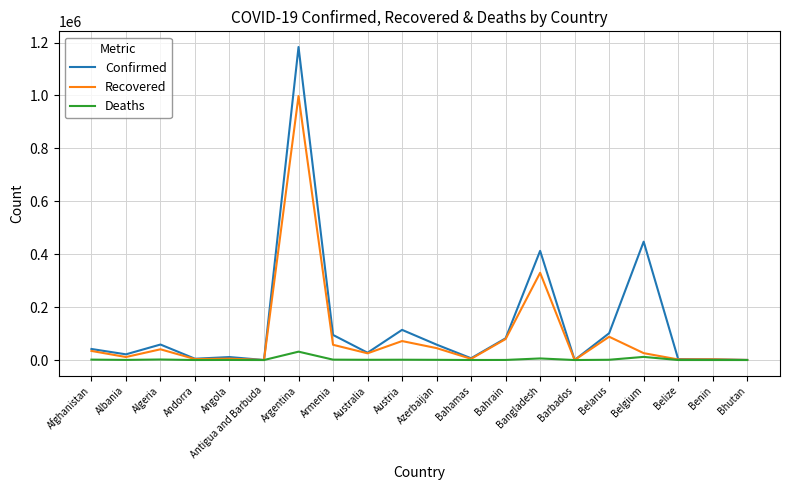

The value of Confirmed at Belarus is 147246. True or false?

False